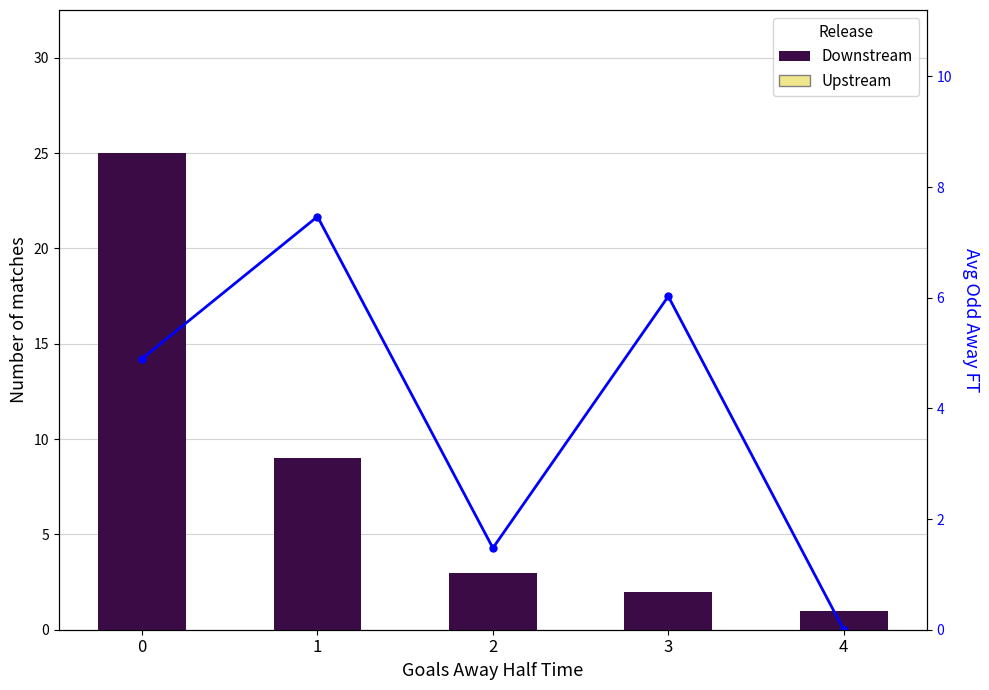

How many bars are there in total?

10